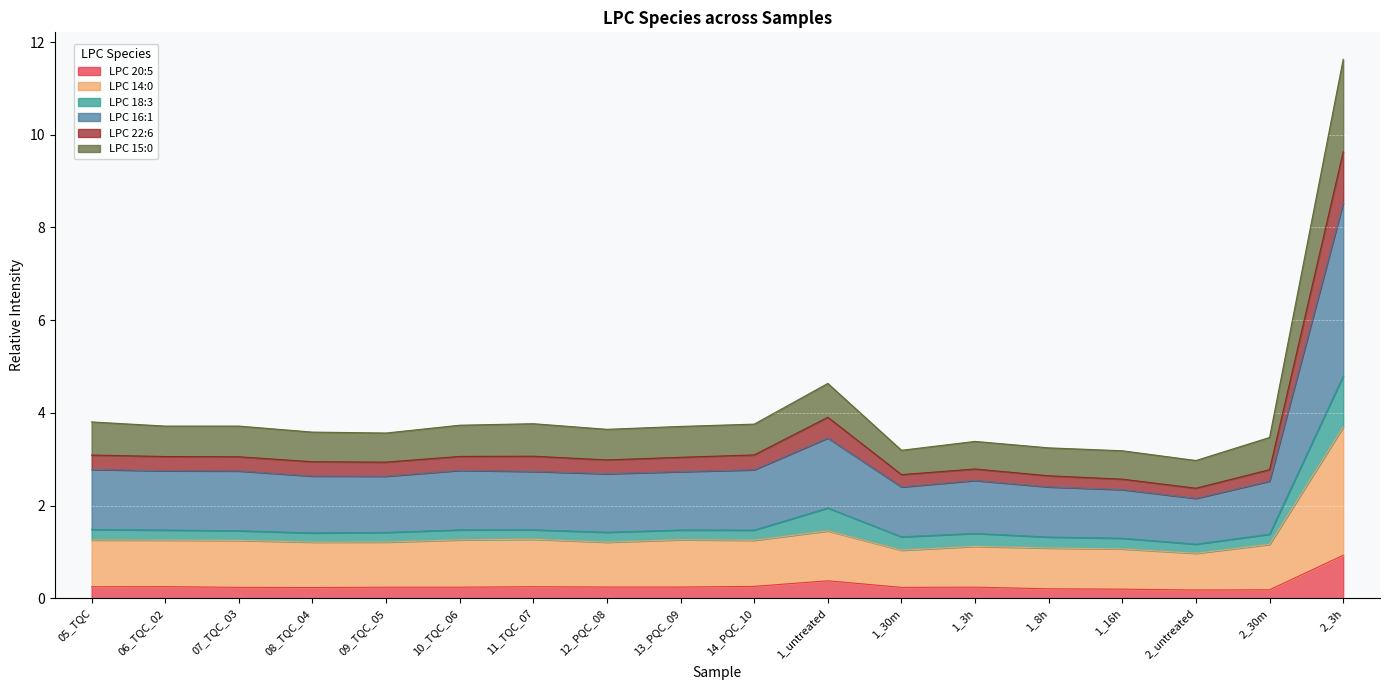

At which category is the sum across all series the highest?

2_3h